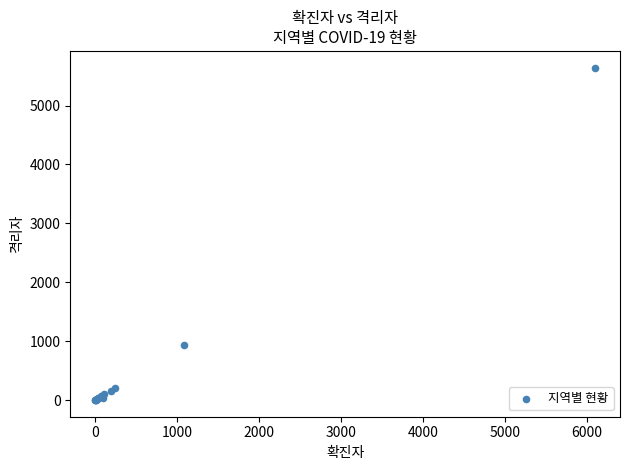

What Y value in the scatter plot is closest to 2823?

938